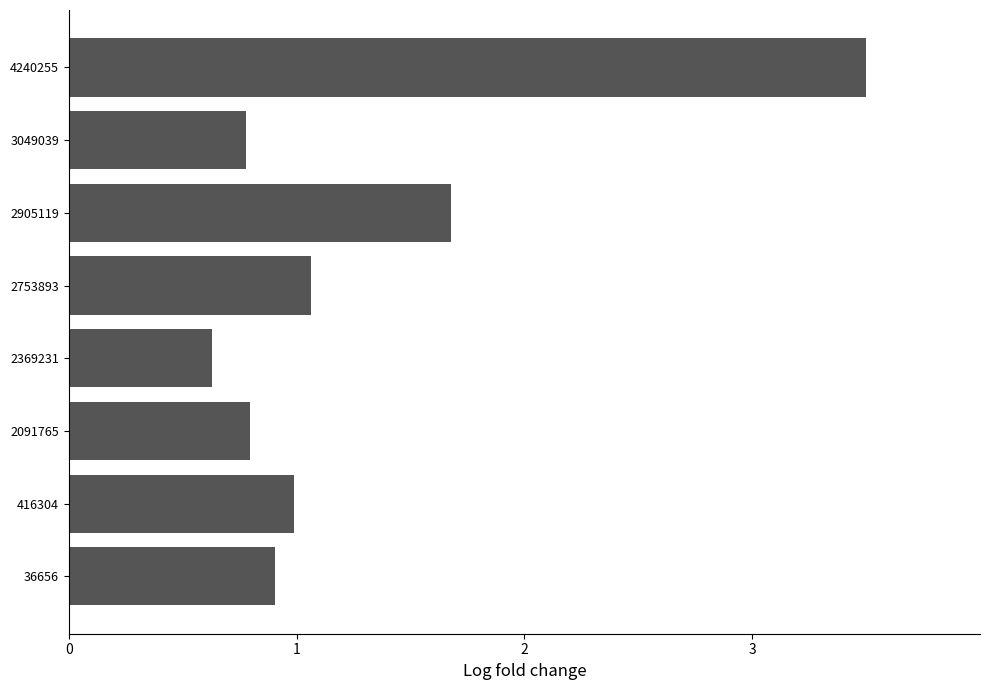

What is the sum of all values?

10.3